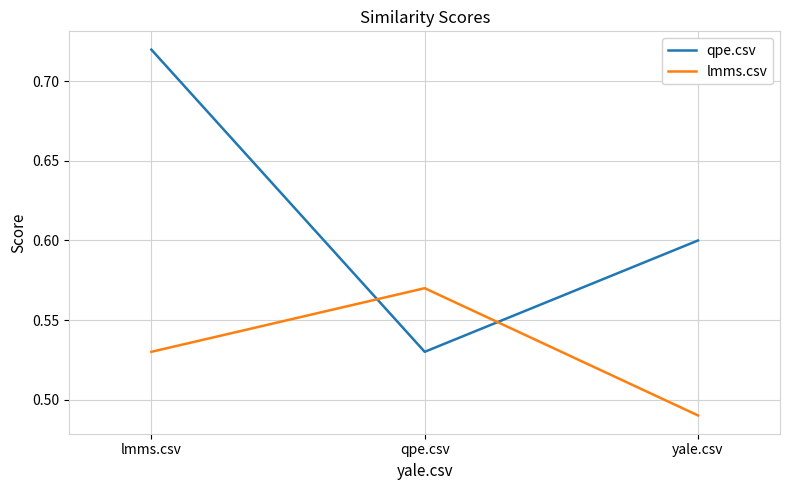

What position from the left is qpe.csv?

2